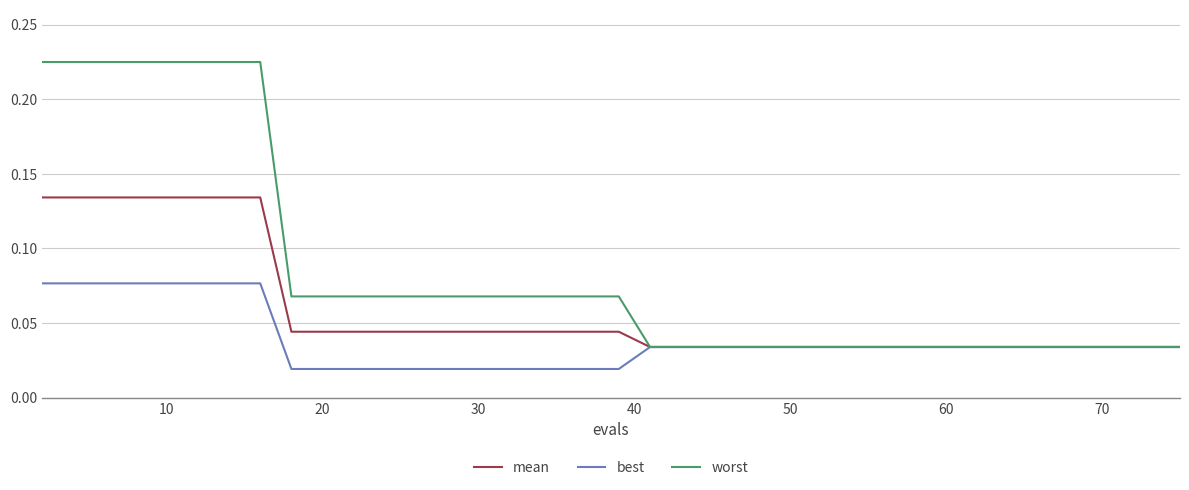

Which series has the largest total across all categories?

worst